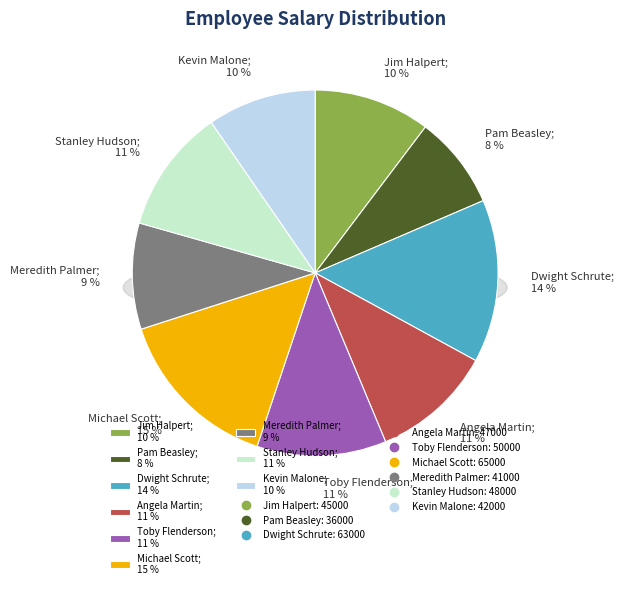

What is the largest slice in the pie chart?

Michael Scott